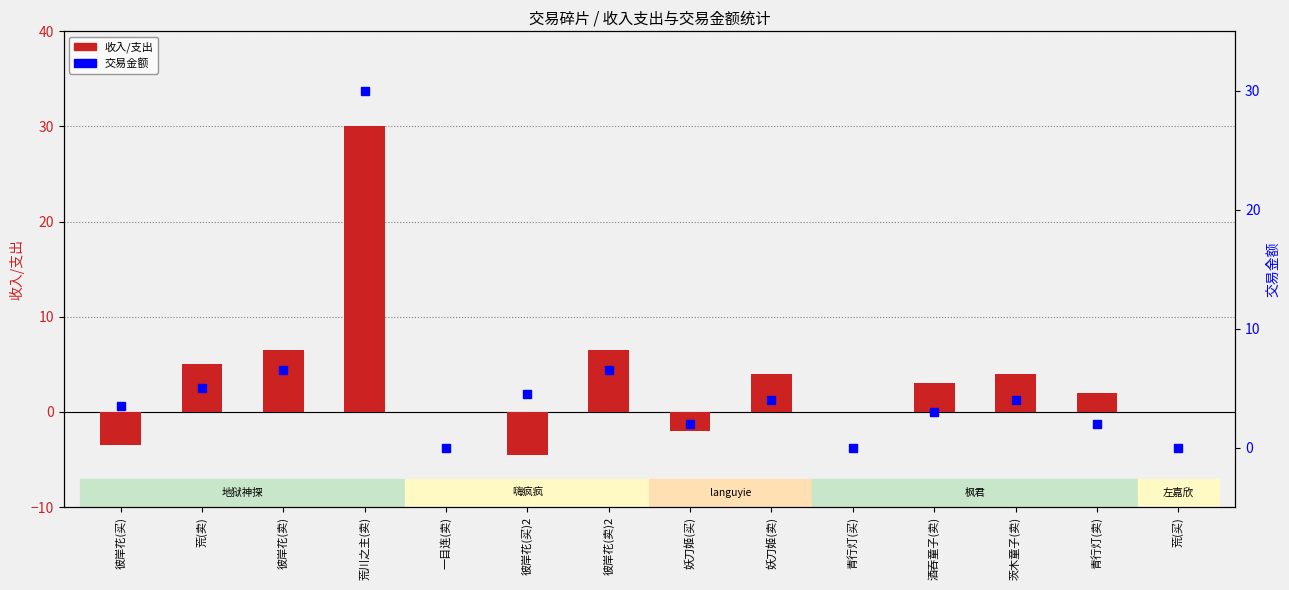

Reading right to left, extract all data points from this chart.

收入/支出: 0.0	2.0	4.0	3.0	0.0	4.0	-2.0	6.5	-4.5	0.0	30.0	6.5	5.0	-3.5
交易金额: 0.0	2.0	4.0	3.0	0.0	4.0	2.0	6.5	4.5	0.0	30.0	6.5	5.0	3.5